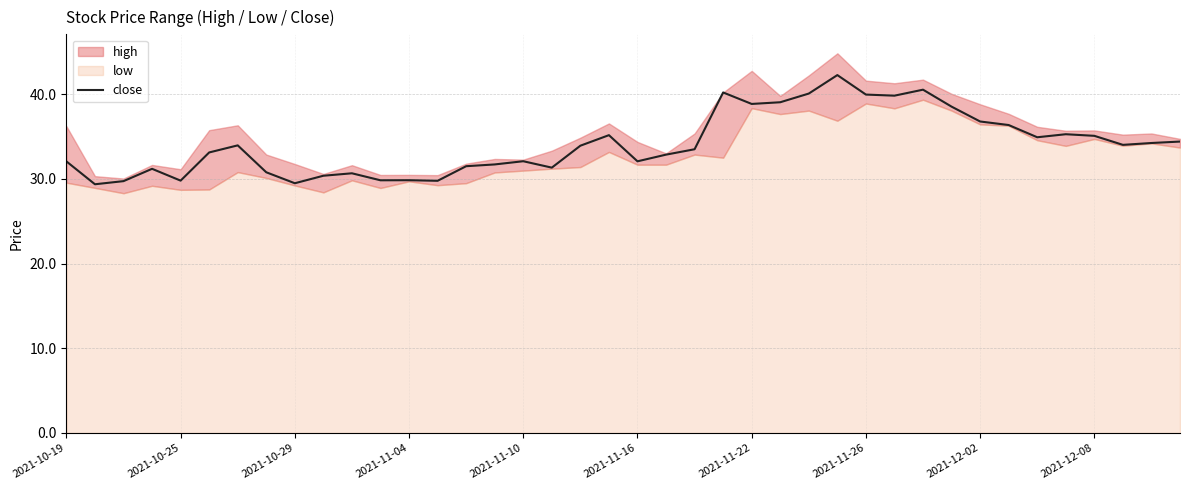

Is it true that the value at 27 is 71.0?

False